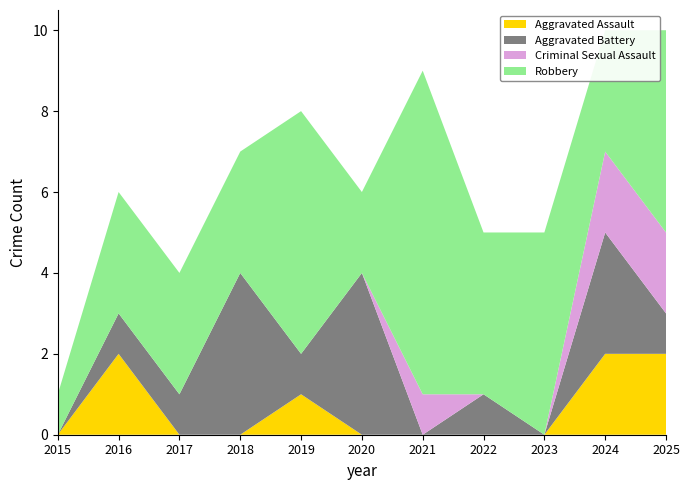

Reading left to right, list all the values displayed in this chart.

Aggravated Assault: 0	2	0	0	1	0	0	0	0	2	2
Aggravated Battery: 0	1	1	4	1	4	0	1	0	3	1
Criminal Sexual Assault: 0	0	0	0	0	0	1	0	0	2	2
Robbery: 1	3	3	3	6	2	8	4	5	3	5